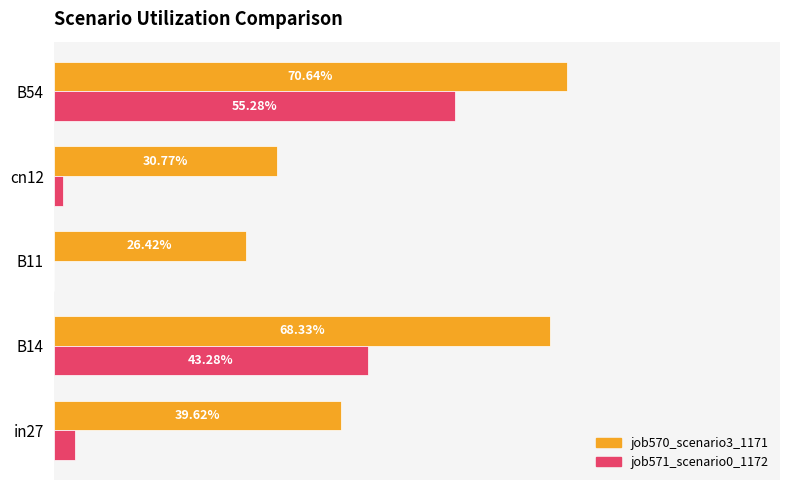

How many bars are there in total?

10